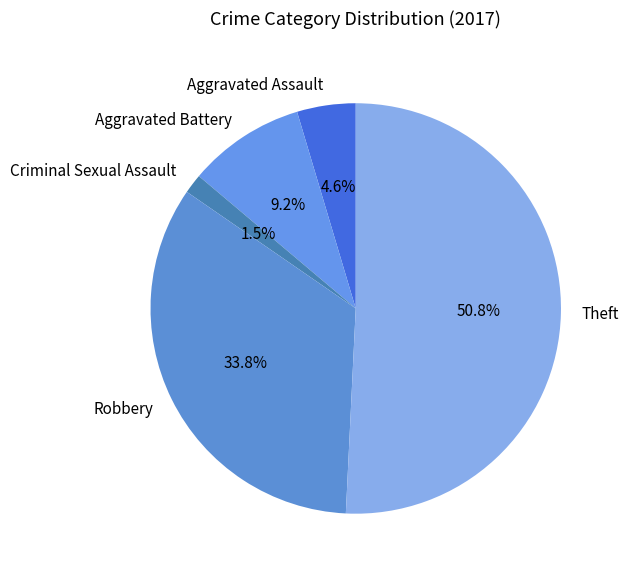

Is it true that Theft is 51% of the pie?

True